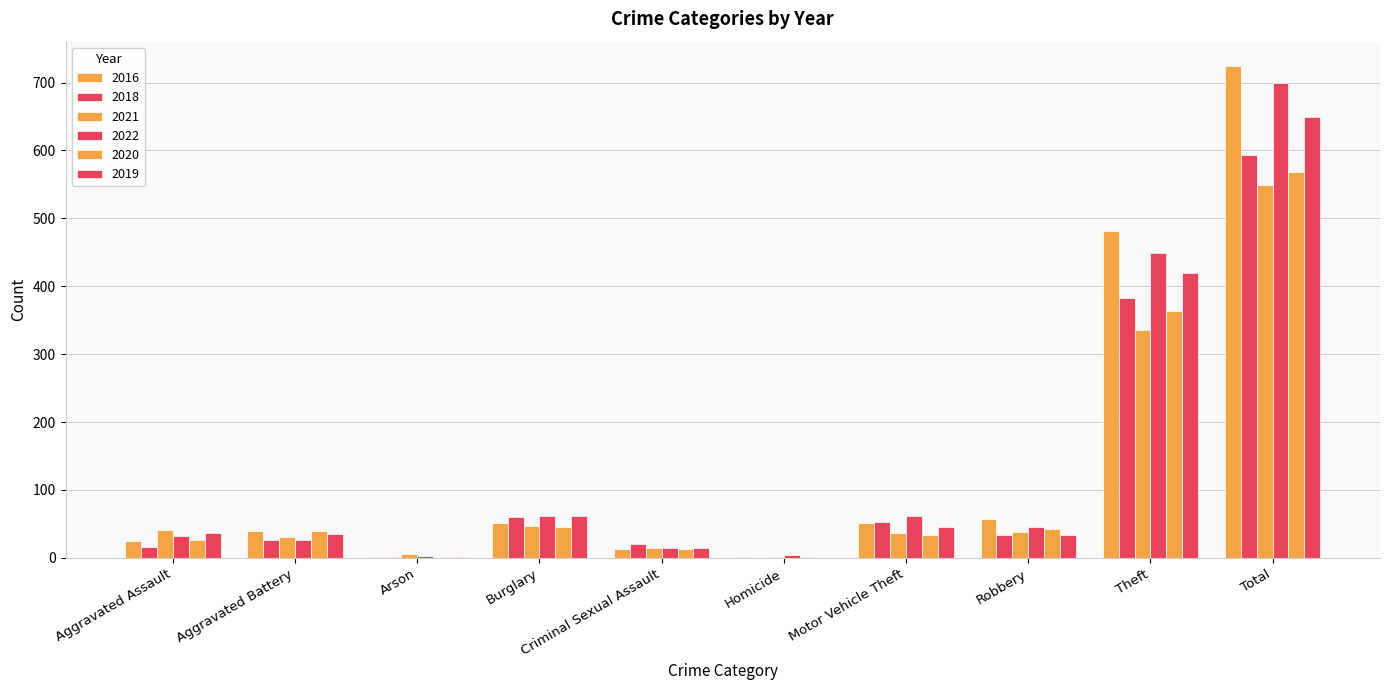

At Aggravated Assault, list the series in order from largest to smallest.

2021, 2019, 2022, 2020, 2016, 2018